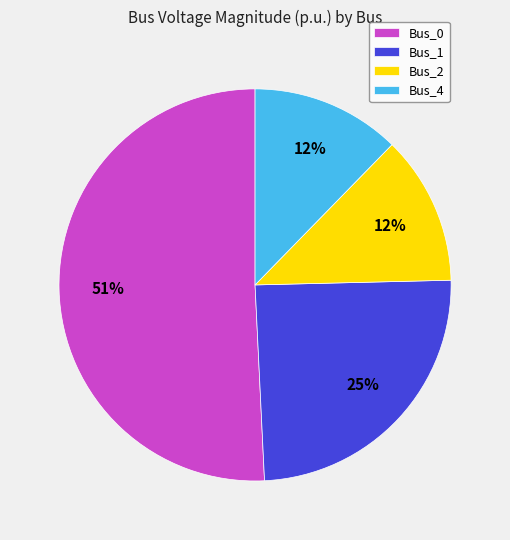

To the nearest percent, what portion does Bus_2 represent?

12%